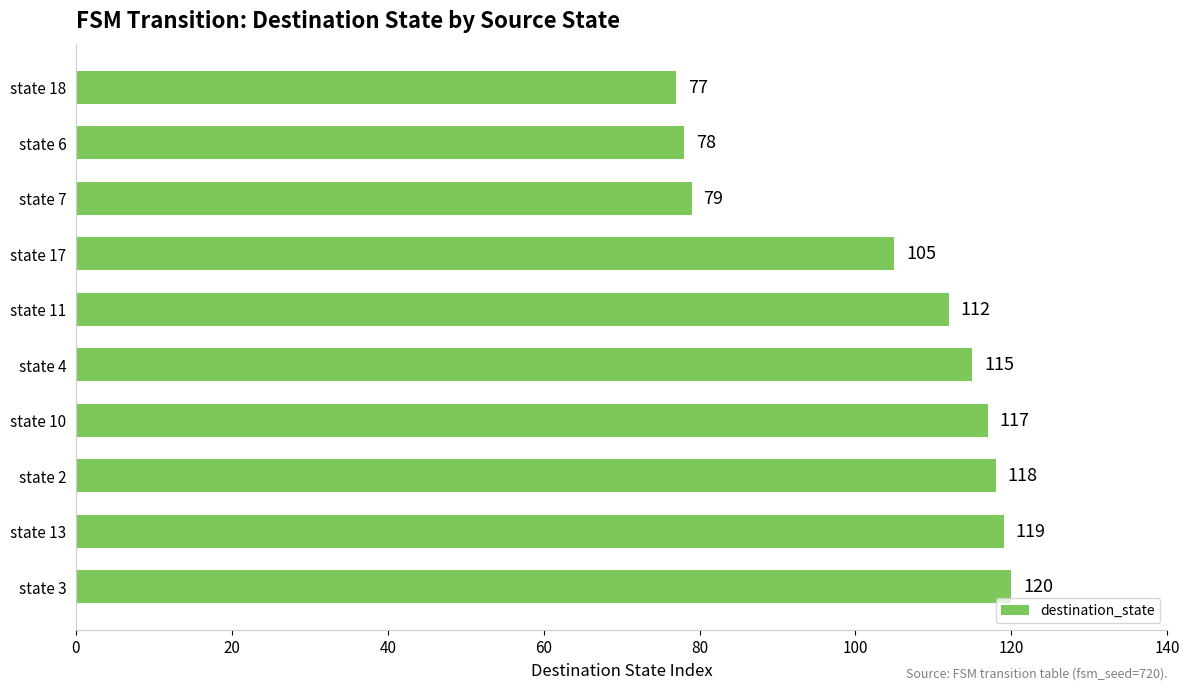

Rank the categories by value from highest to lowest.

state 3, state 13, state 2, state 10, state 4, state 11, state 17, state 7, state 6, state 18